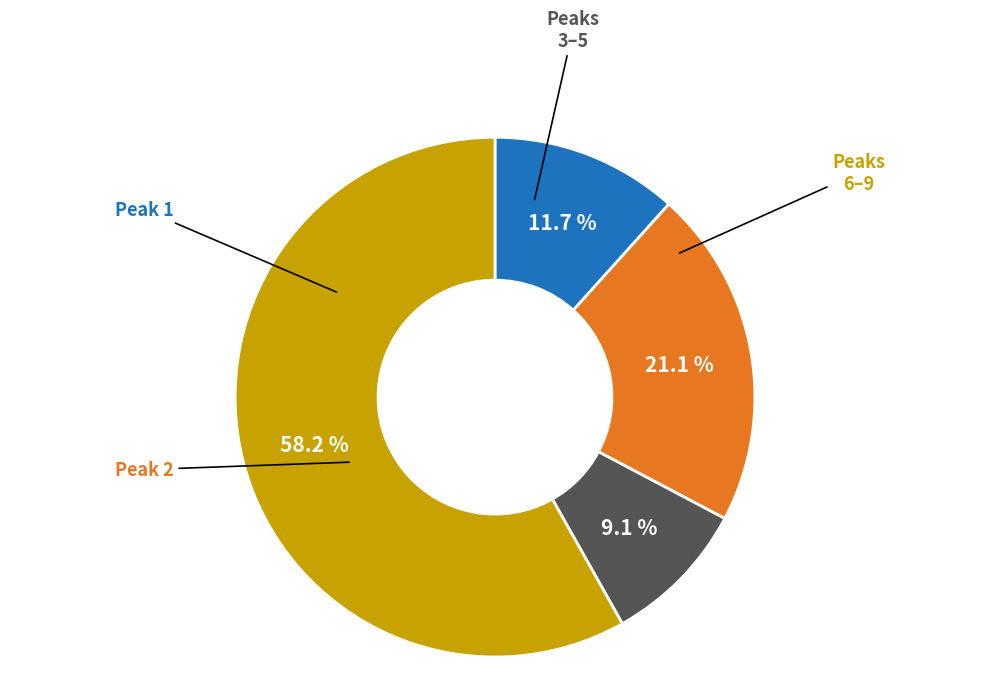

Does any single category account for the majority?

Yes